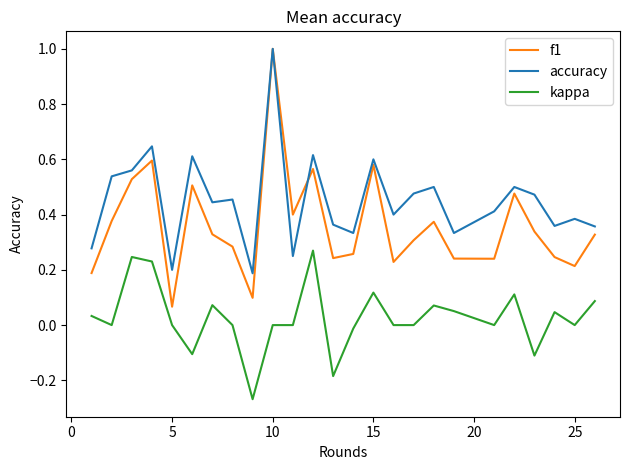

What is the maximum value for f1?

1.0